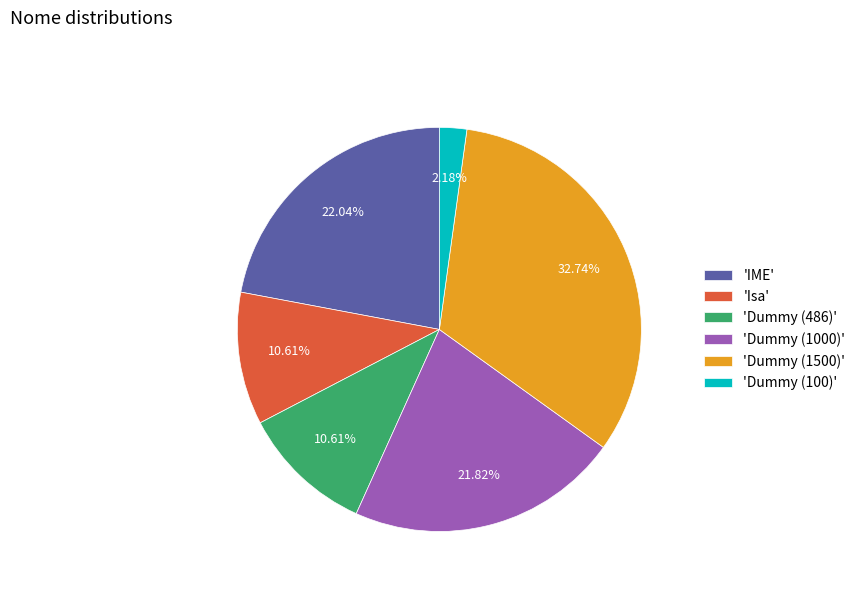

Do 'Dummy (100)' and 'IME' together represent more than half of the pie?

No